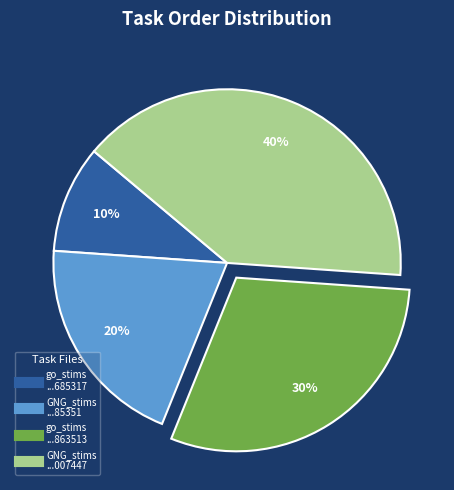

Does any single category account for the majority?

No